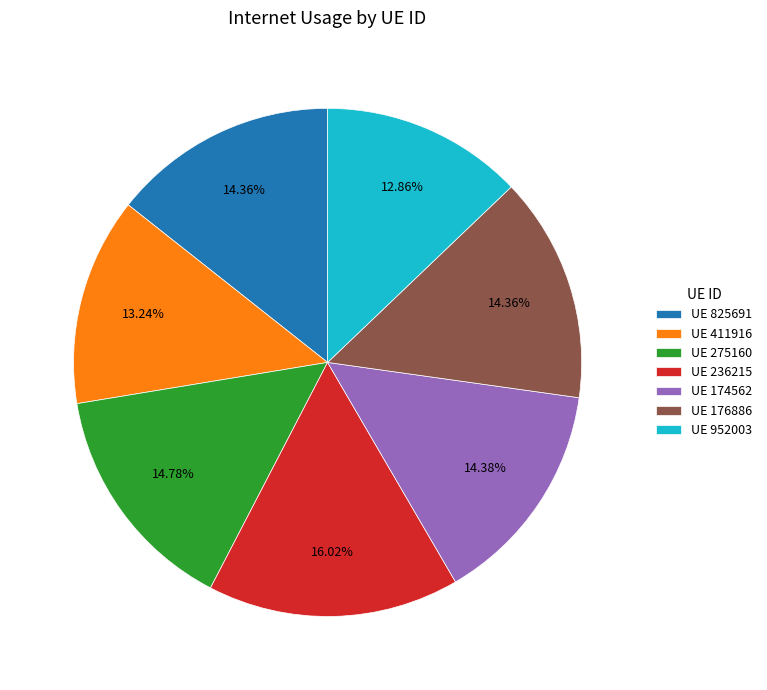

Combined, do UE 411916 and UE 952003 account for over 50%?

No